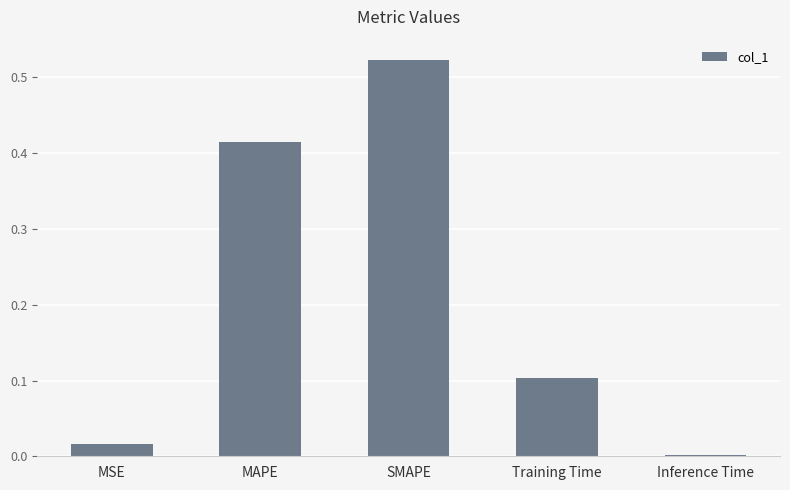

What is the change in value from MAPE to SMAPE?

+0.1